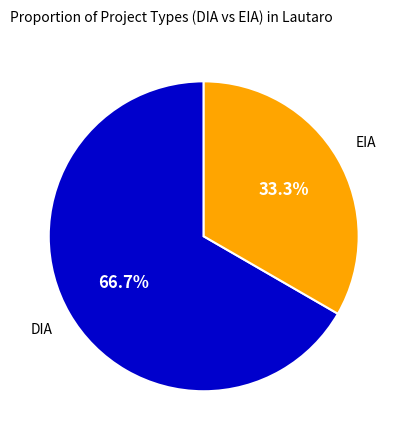

Is there a majority slice in this chart?

Yes